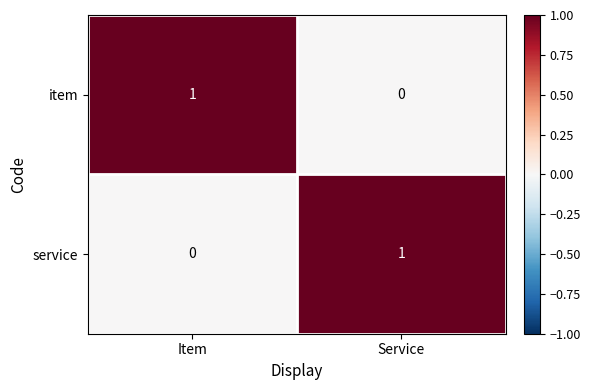

True or false: item has a value of 0 at Service.

True